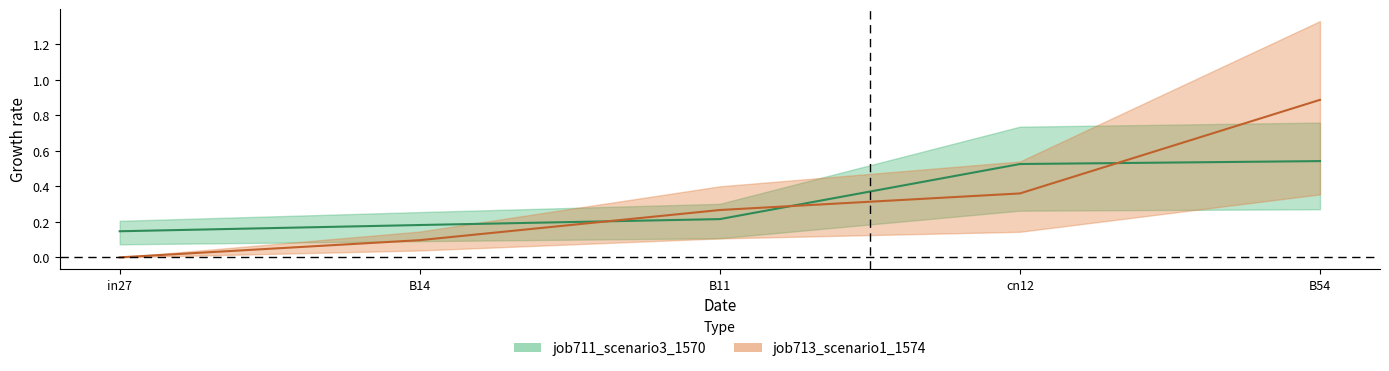

True or false: job713_scenario1_1574 has a value of 0.1 at B14.

False